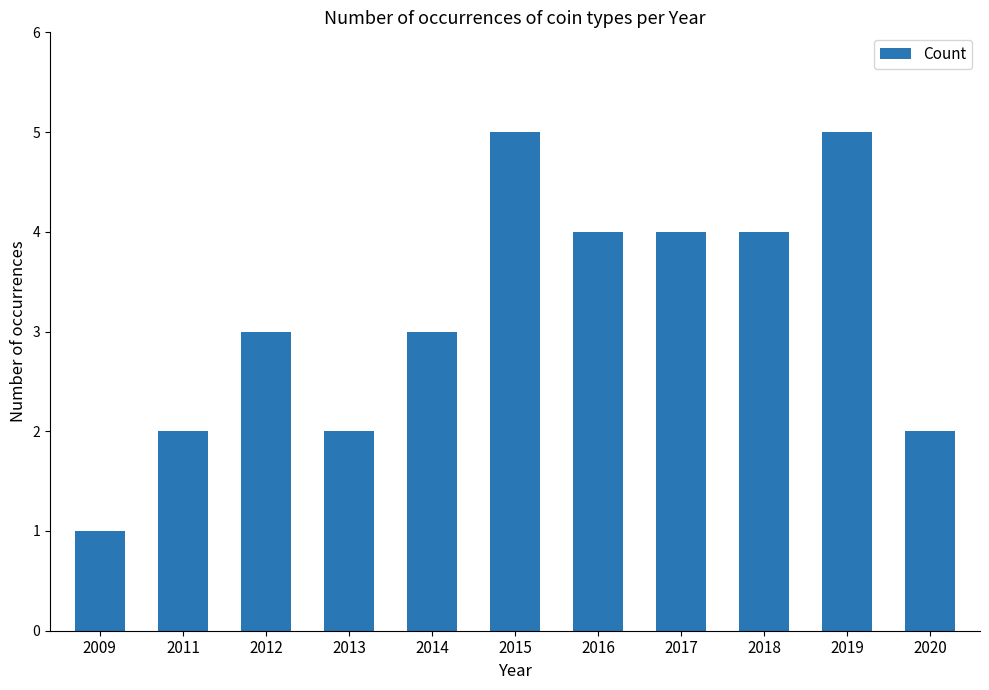

Between 2009 and 2015, which is larger?

2015